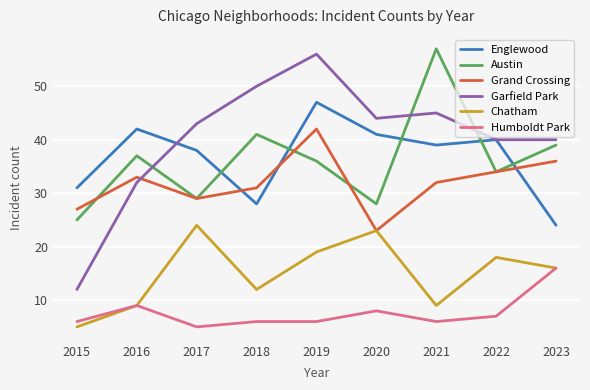

At which label does Garfield Park reach its peak?

2019